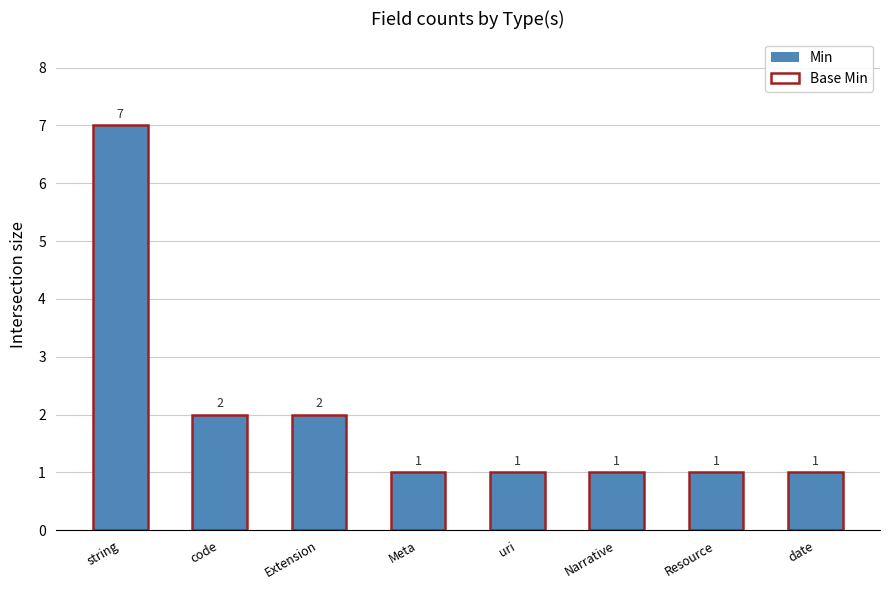

Which series has the largest range (max minus min)?

Min